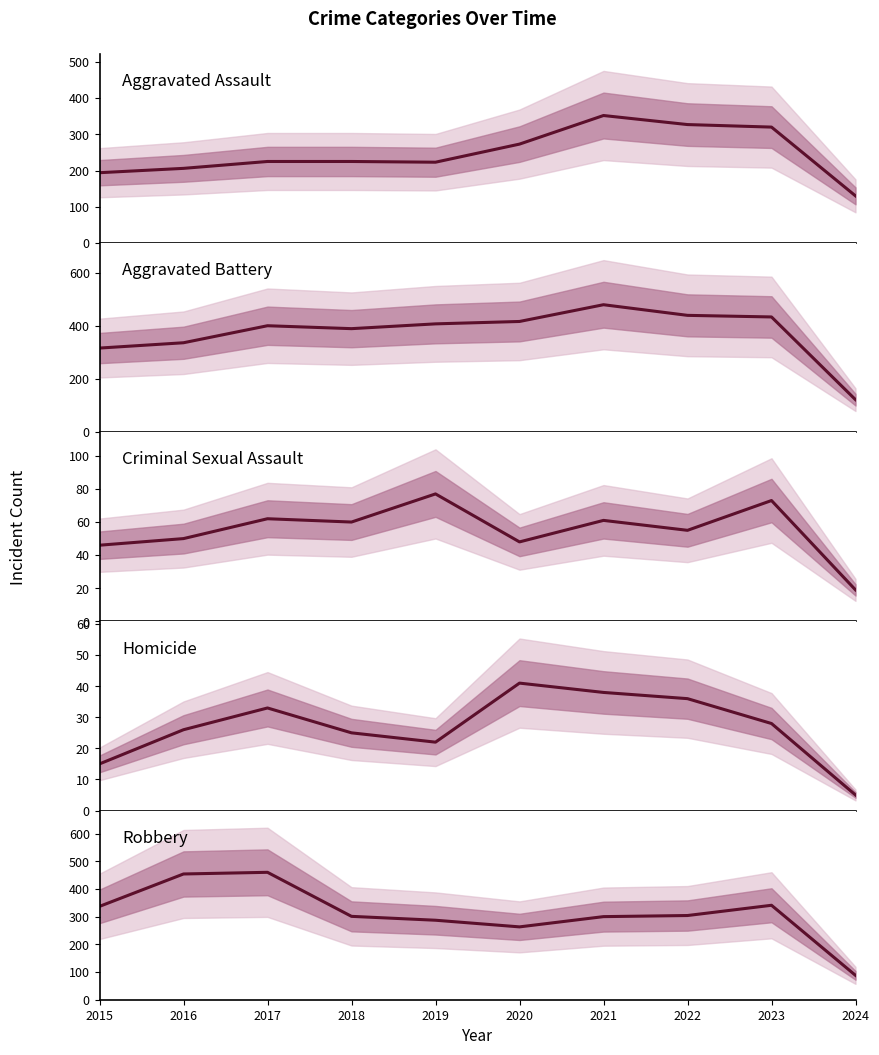

What is the maximum value shown in the chart?

479